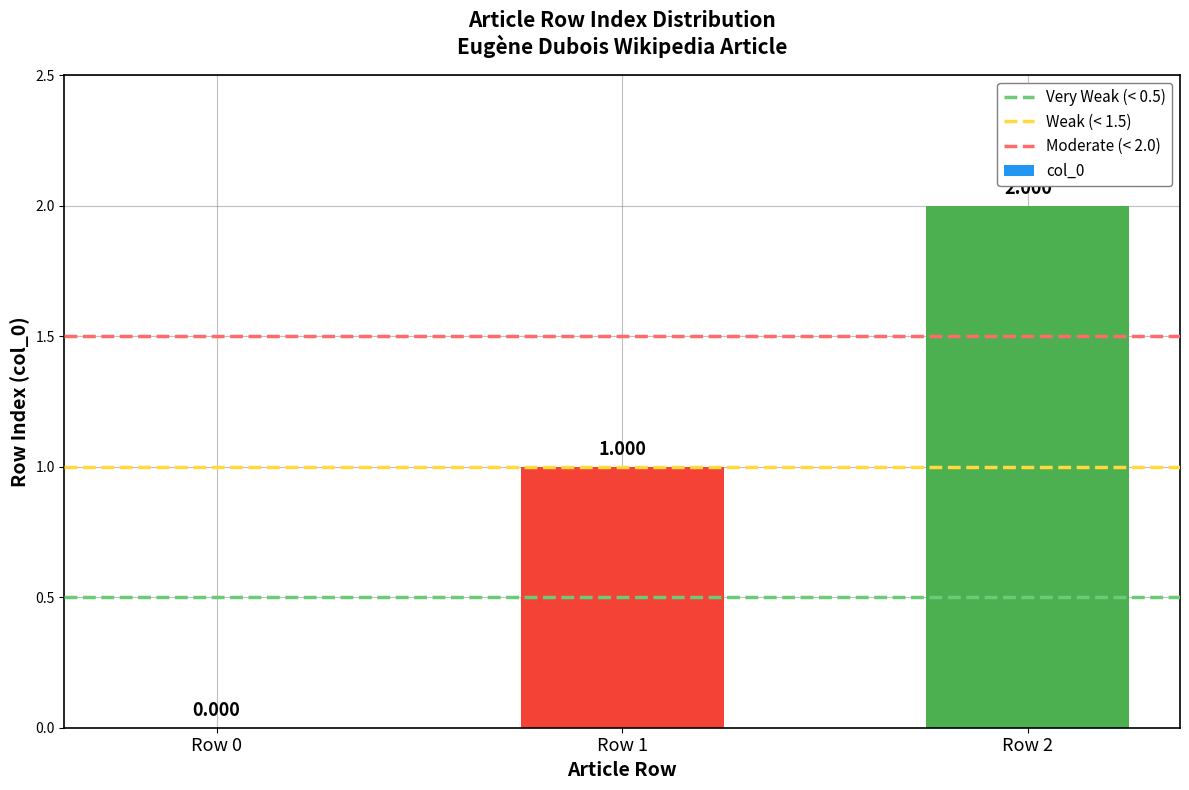

The value at Row 0 is 0. True or false?

True